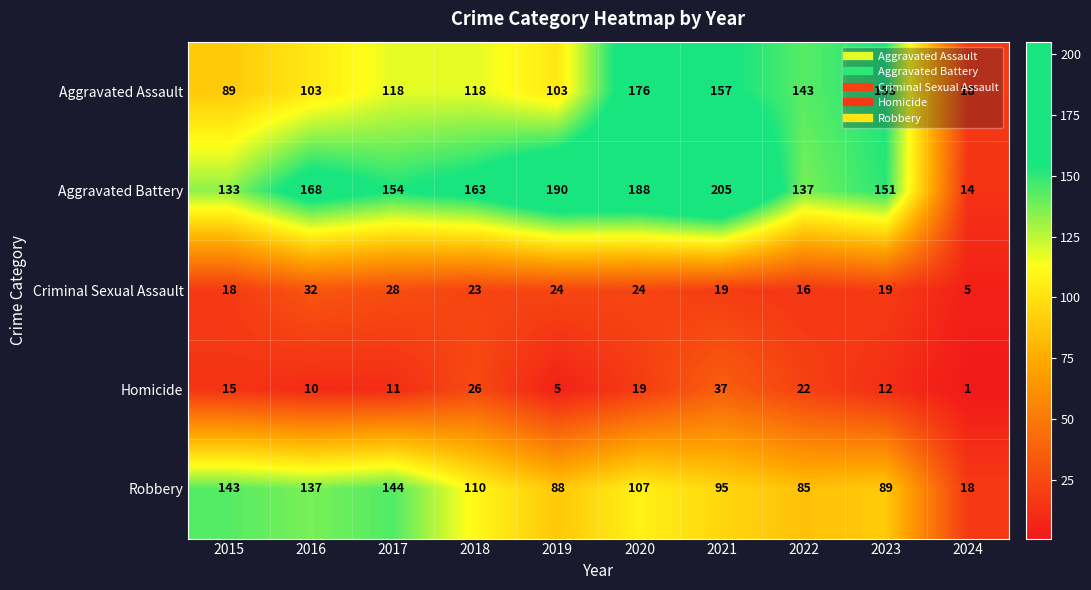

At which category does the chart reach its minimum across all series?

2024